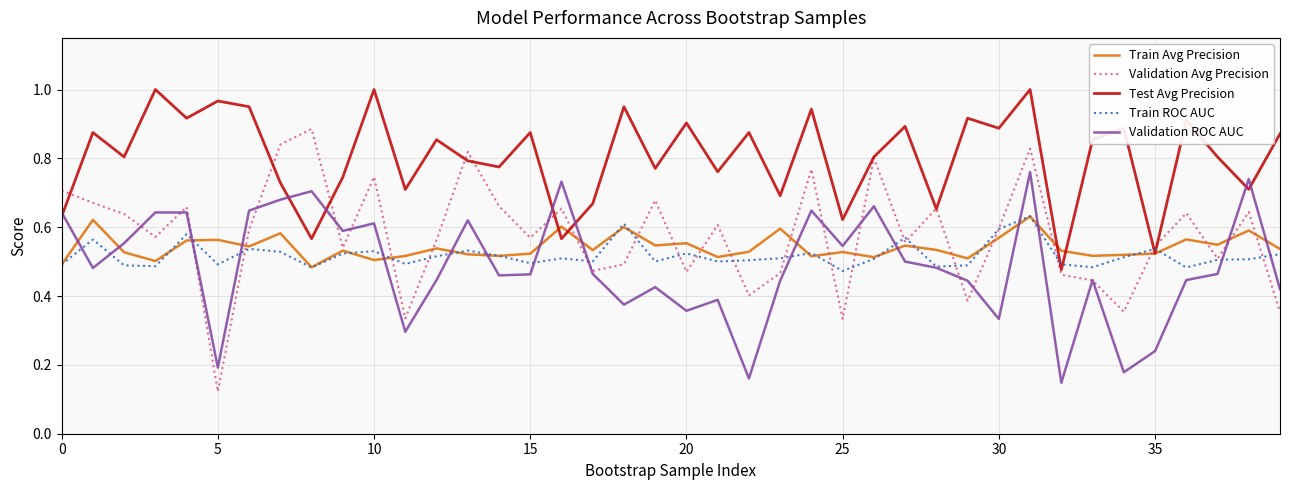

Is this an area chart (filled region under the line)?

No